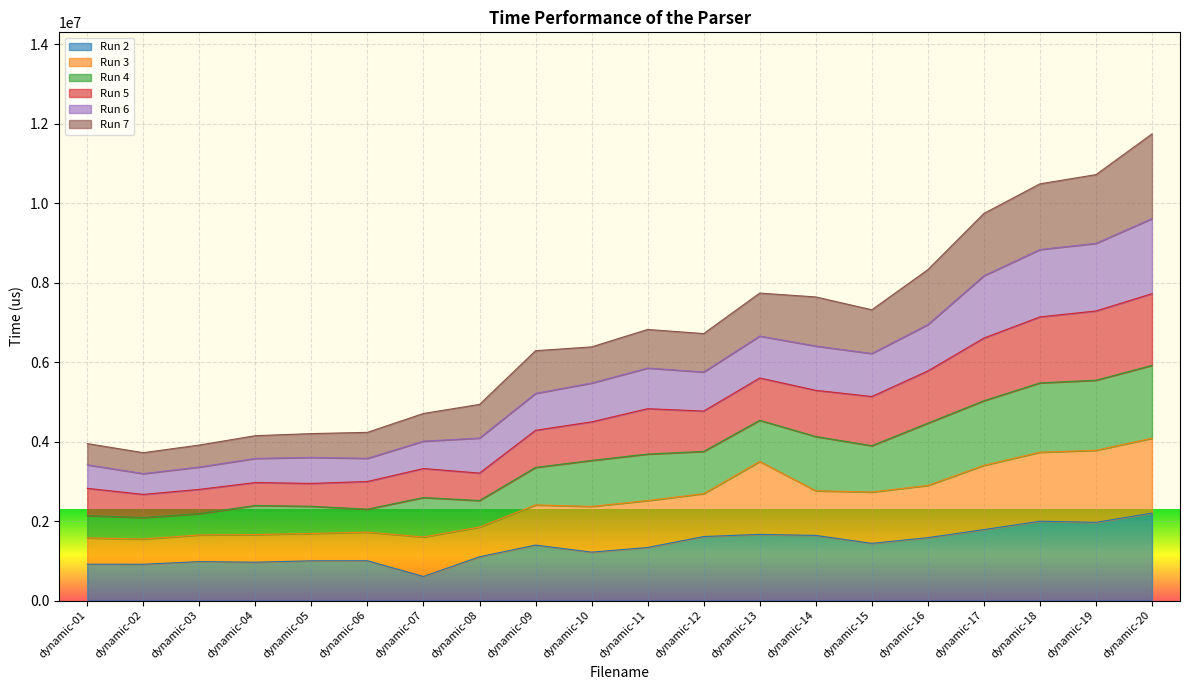

True or false: Run 5 and Run 6 cross at least once.

False